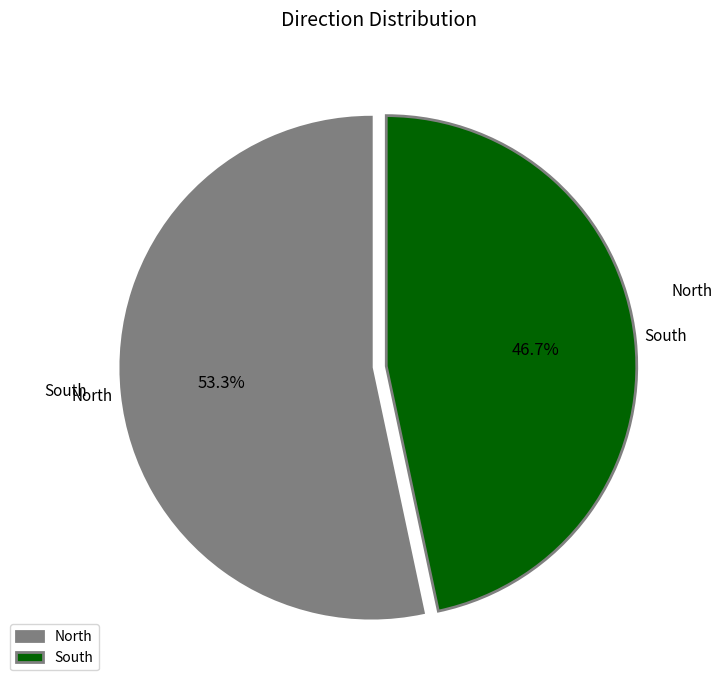

Which slice is the largest?

North